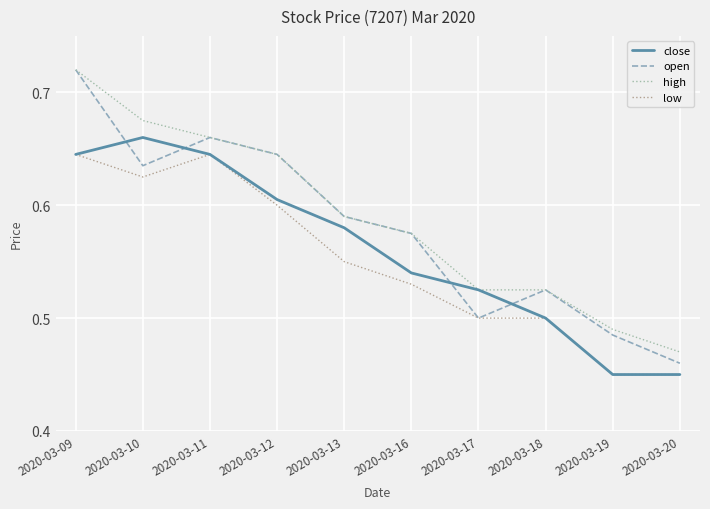

How many lines are shown in the chart?

4